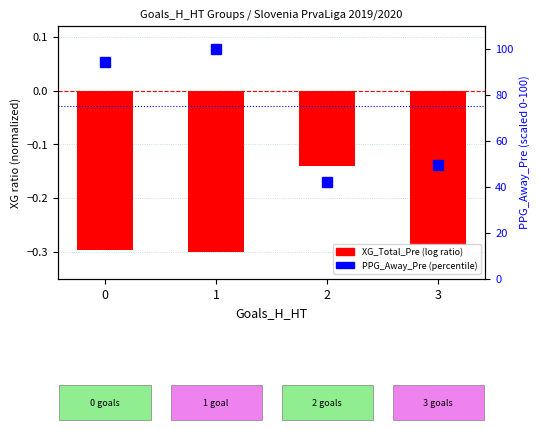

What is the total value across all series at 2?

42.1